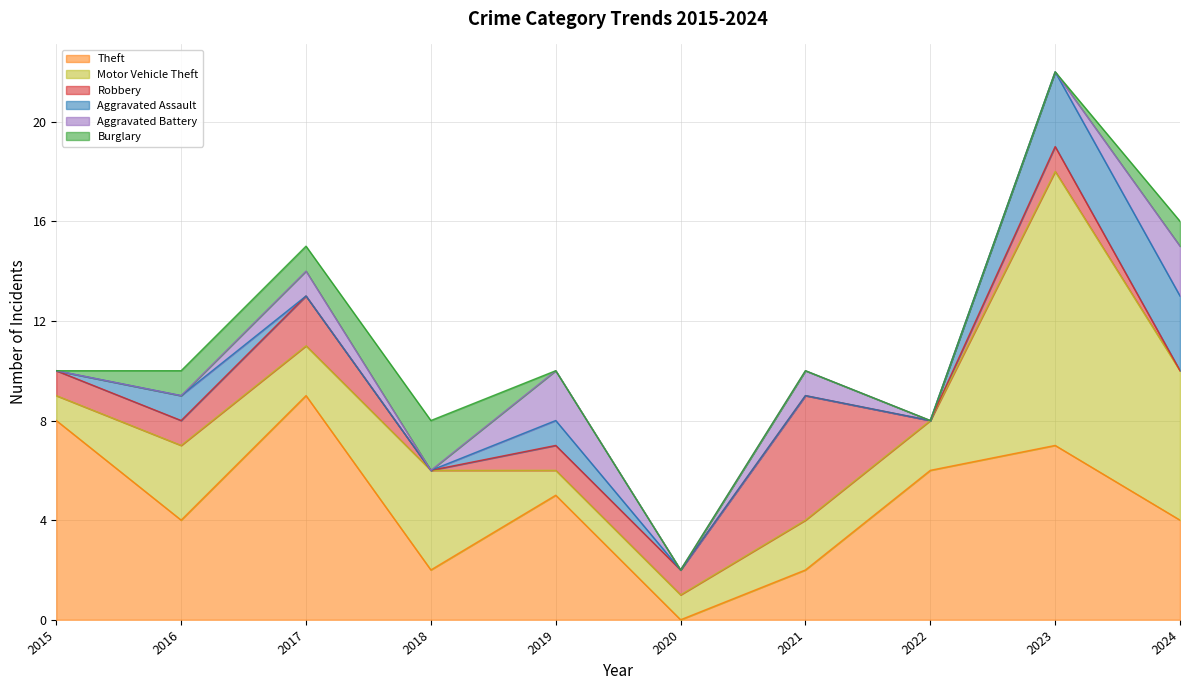

True or false: Theft has a value of 7 at 2023.

True